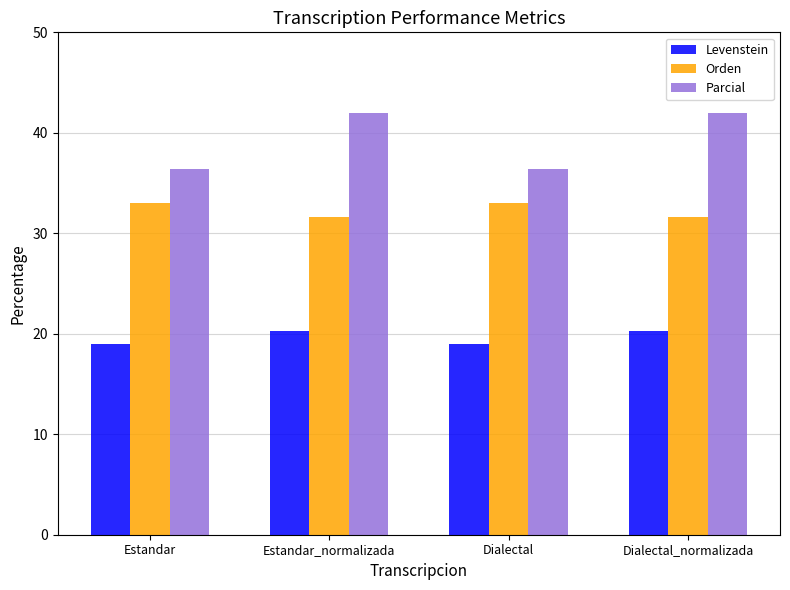

What is the greatest value displayed?

42.0